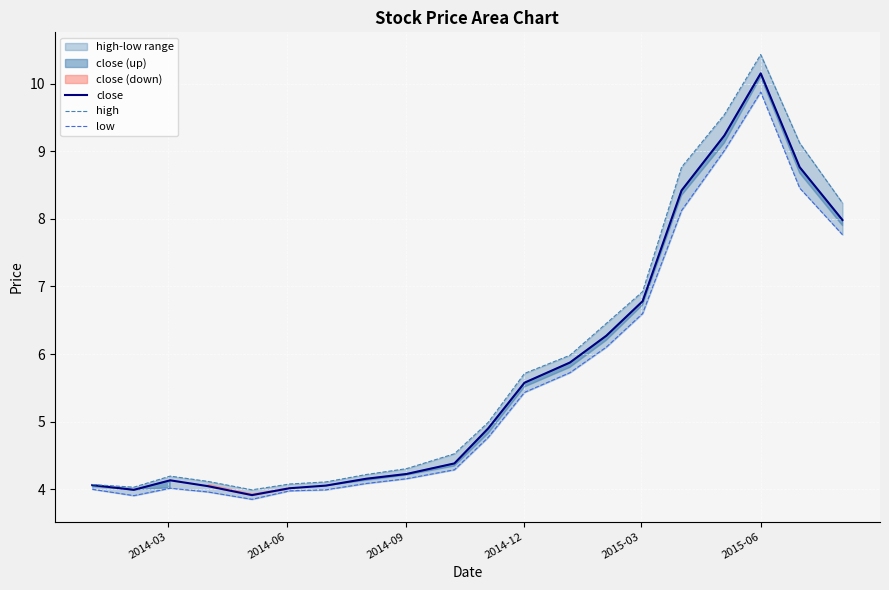

What is the average value of the high series?

5.9